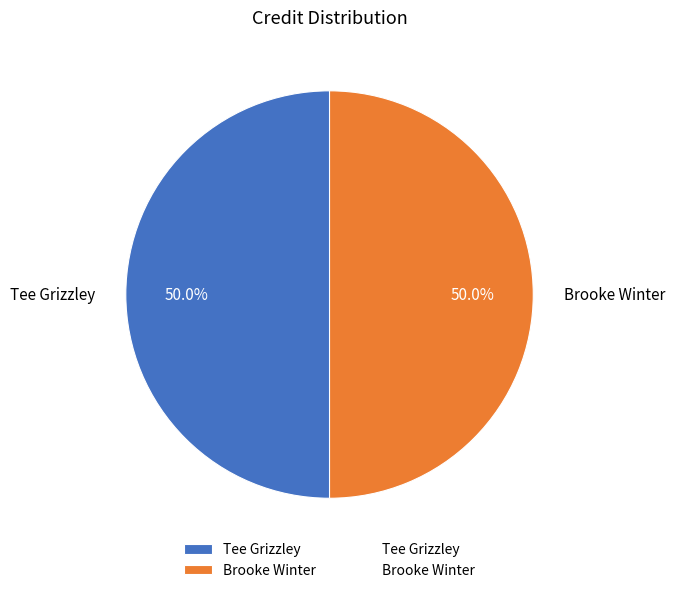

Is it true that Tee Grizzley is 50% of the pie?

True